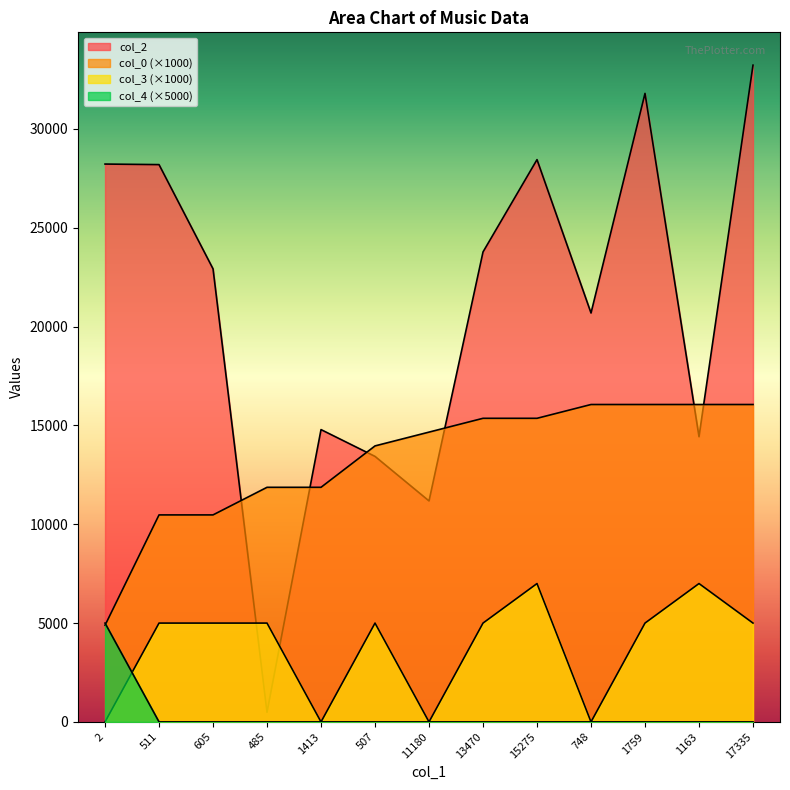

At which label does col_4 reach its peak?

2